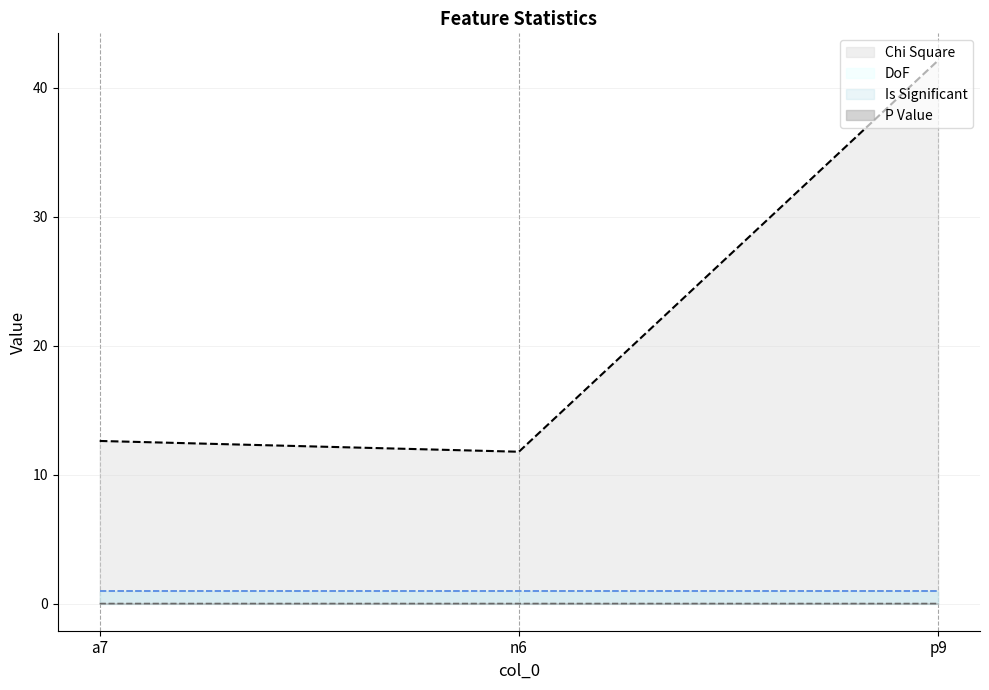

What is the sum of all Is Significant values?

3.0